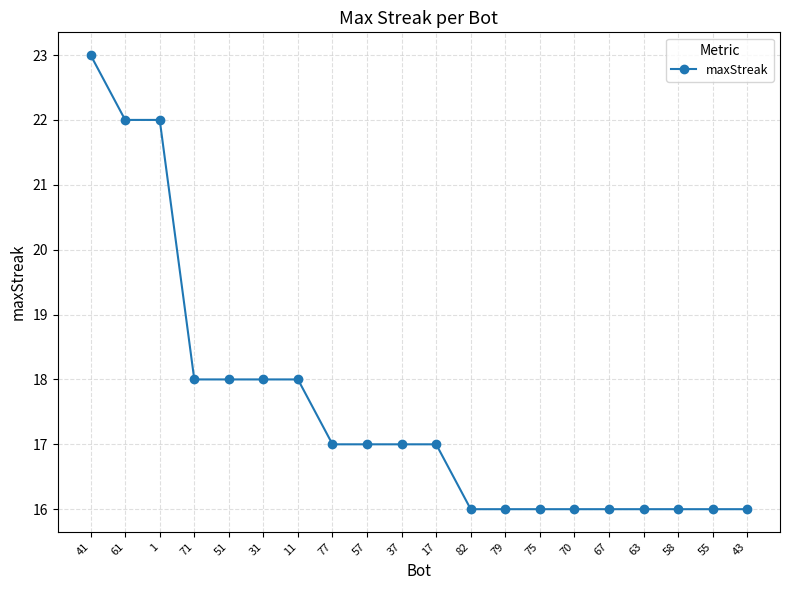

What is the maximum value shown in the chart?

23